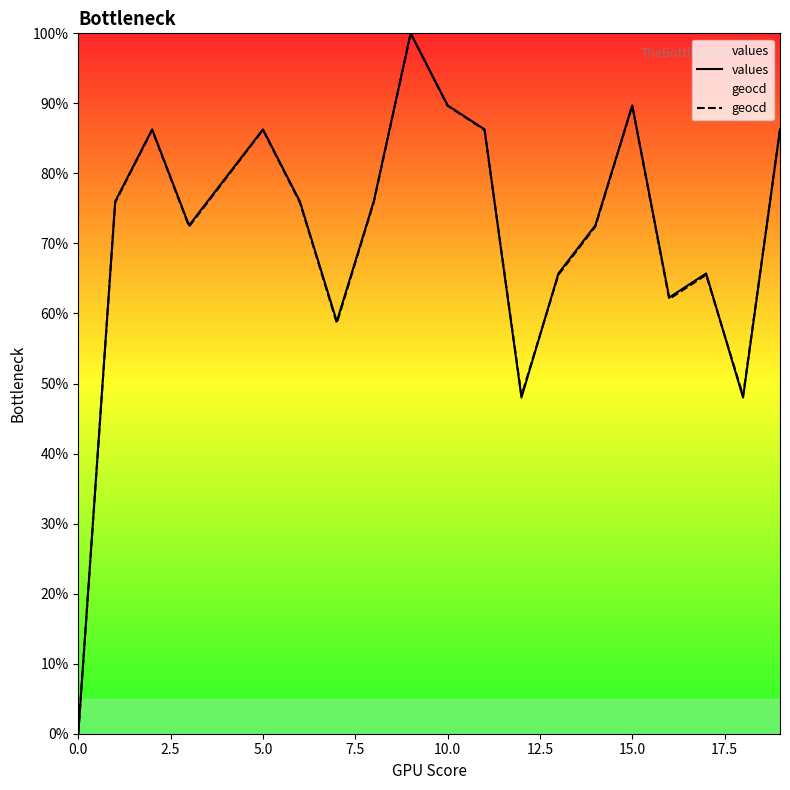

After their last crossing, which series has the higher values: geocd or values?

values